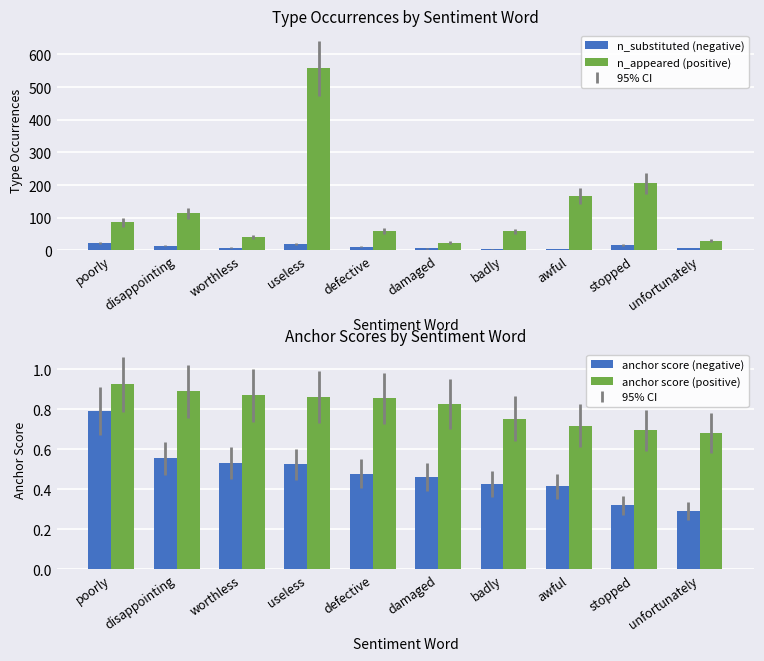

The value of anchor score (negative) at useless is 0.5. True or false?

True